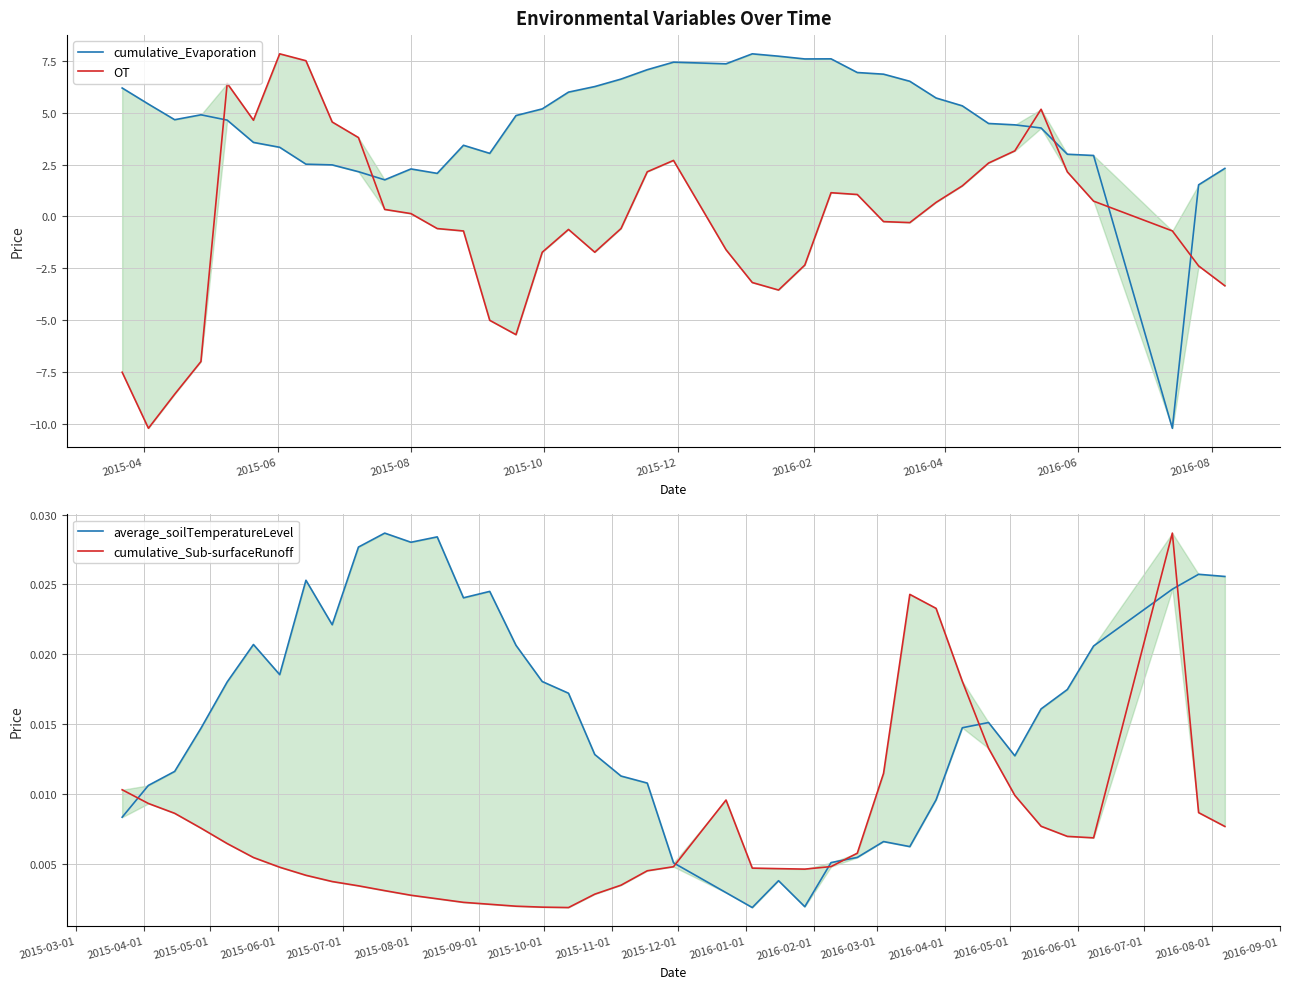

How many lines are shown in the chart?

4